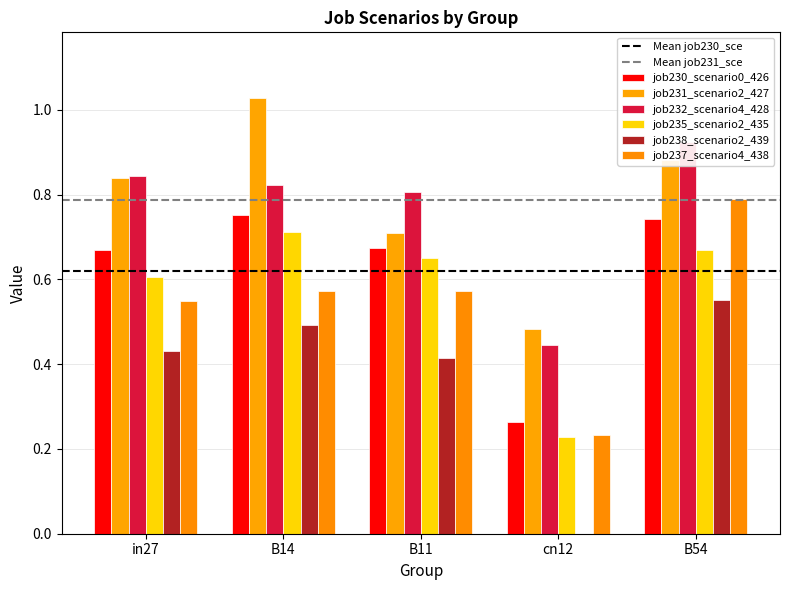

Does the chart contain any negative values?

No